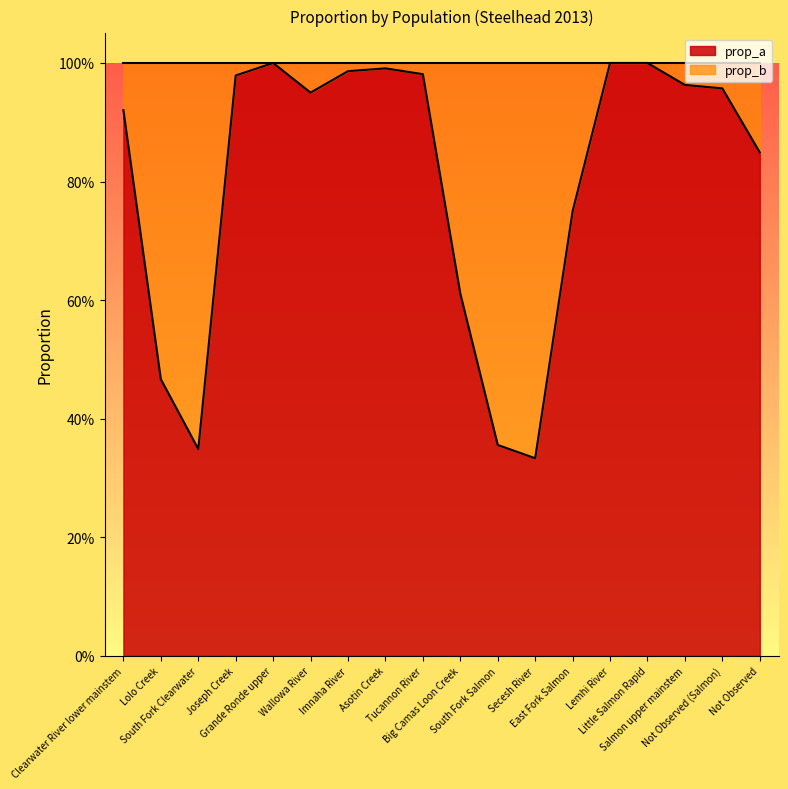

The chart shows a value of 0.3 at Secesh River. True or false?

True